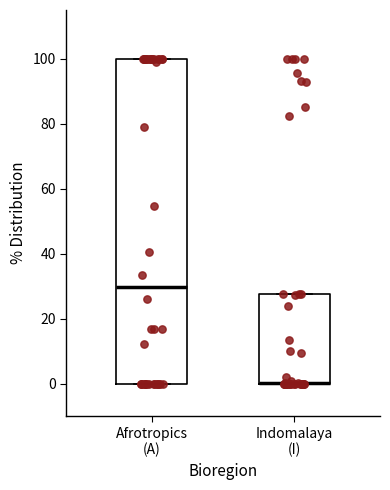

Which box is the tallest, from its lower edge to its upper edge?

Afrotropics (A)